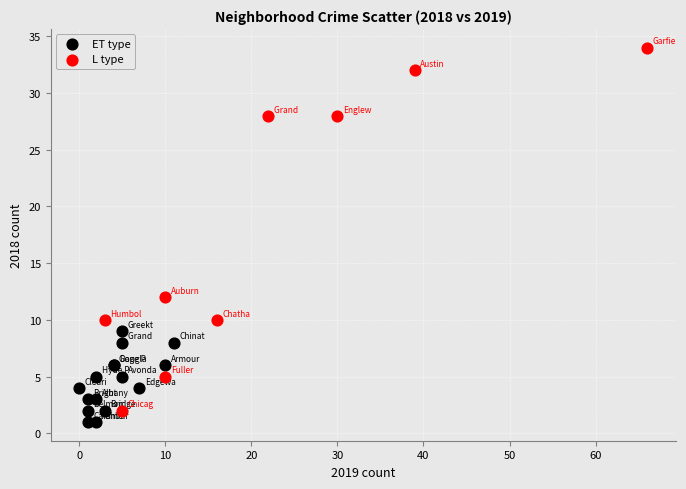

Which series has the largest Y range (max minus min)?

L type